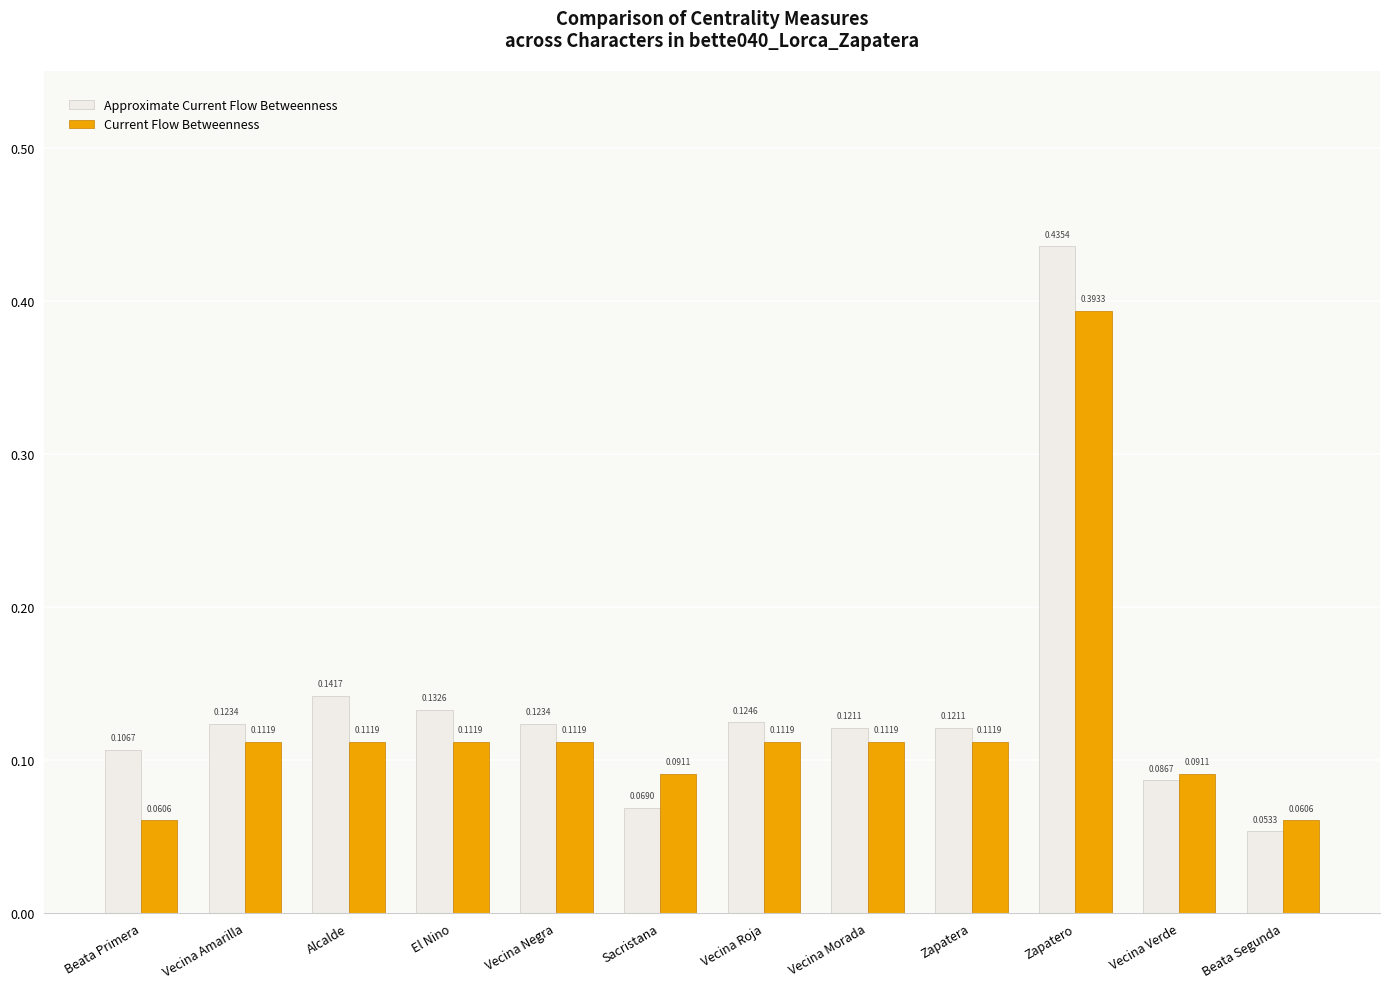

Is the value of Approximate Current Flow Betweenness at Vecina Negra greater than the value of Current Flow Betweenness at Zapatero?

No